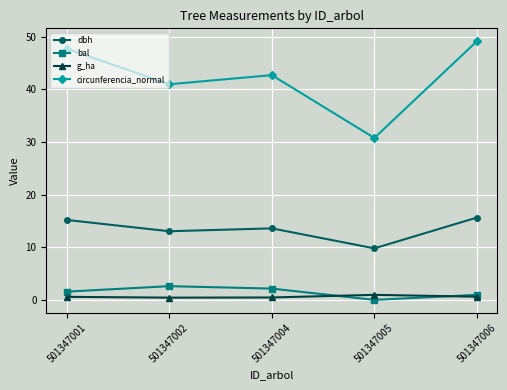

What is the difference between the maximum and minimum values in the circunferencia_normal series?

18.4